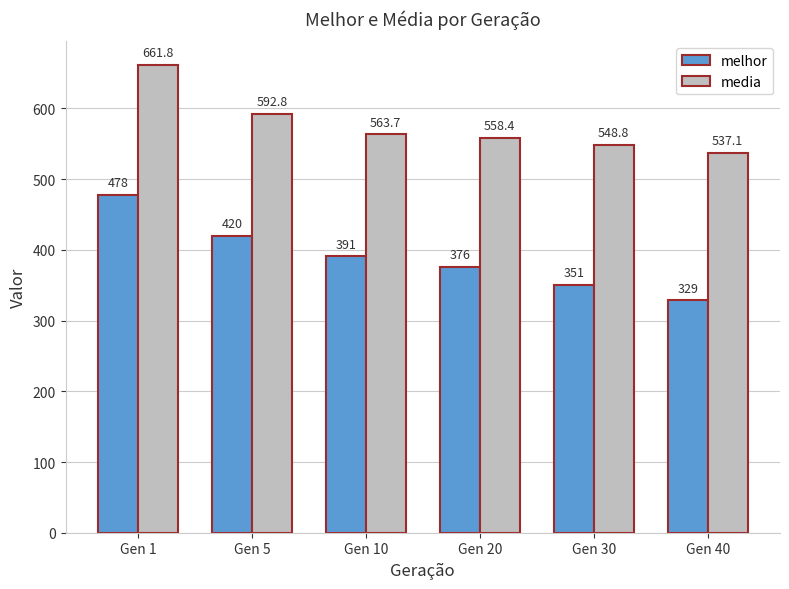

Which series changed the most between Gen 30 and Gen 40?

melhor